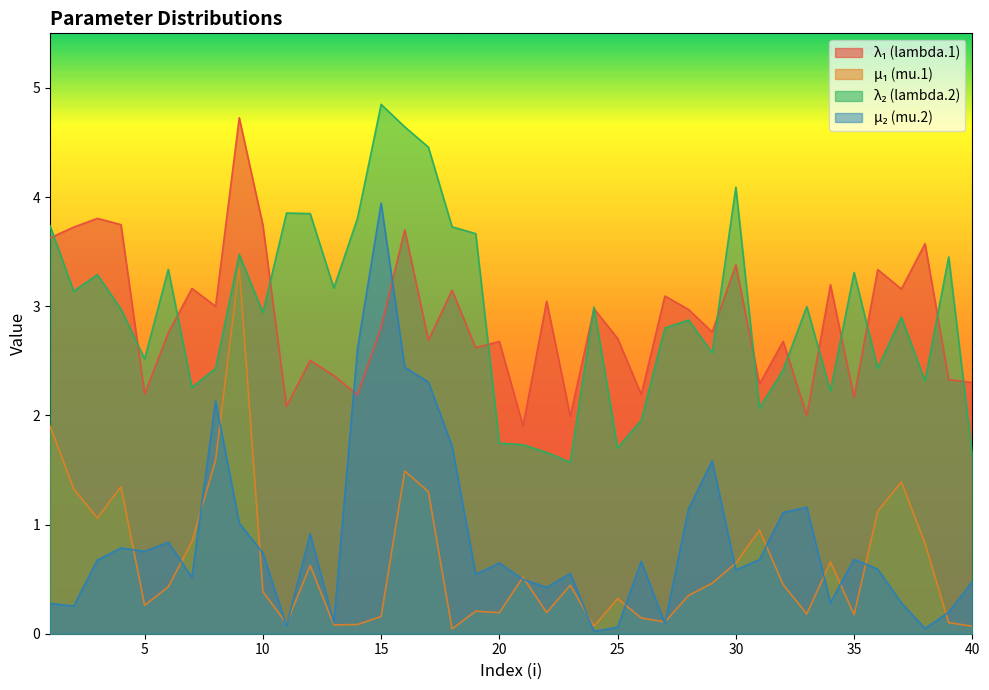

Rank the categories by mu.2 value from lowest to highest.

24, 38, 25, 11, 27, 13, 39, 2, 1, 37, 34, 22, 40, 21, 7, 19, 23, 30, 36, 20, 26, 3, 31, 35, 10, 5, 4, 6, 12, 9, 32, 28, 33, 29, 18, 8, 17, 16, 14, 15